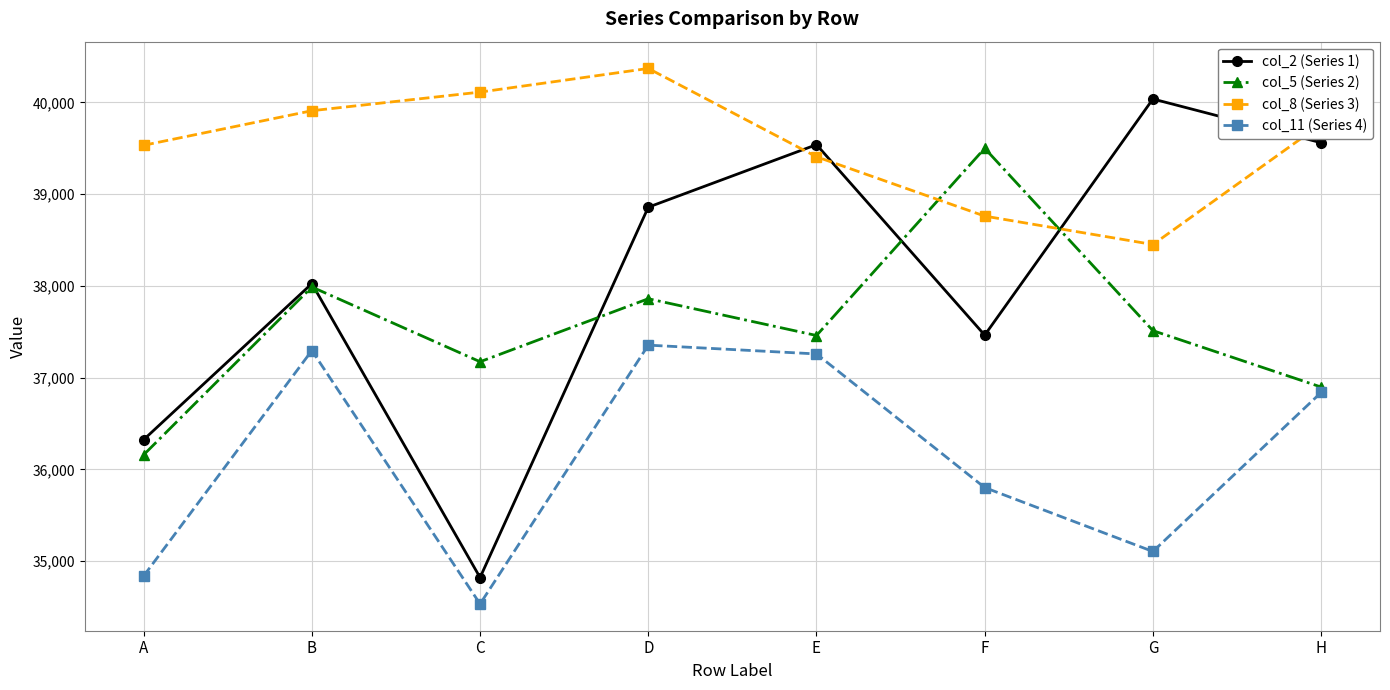

List the series in order of their peak value, highest first.

col_8 (Series 3), col_2 (Series 1), col_5 (Series 2), col_11 (Series 4)